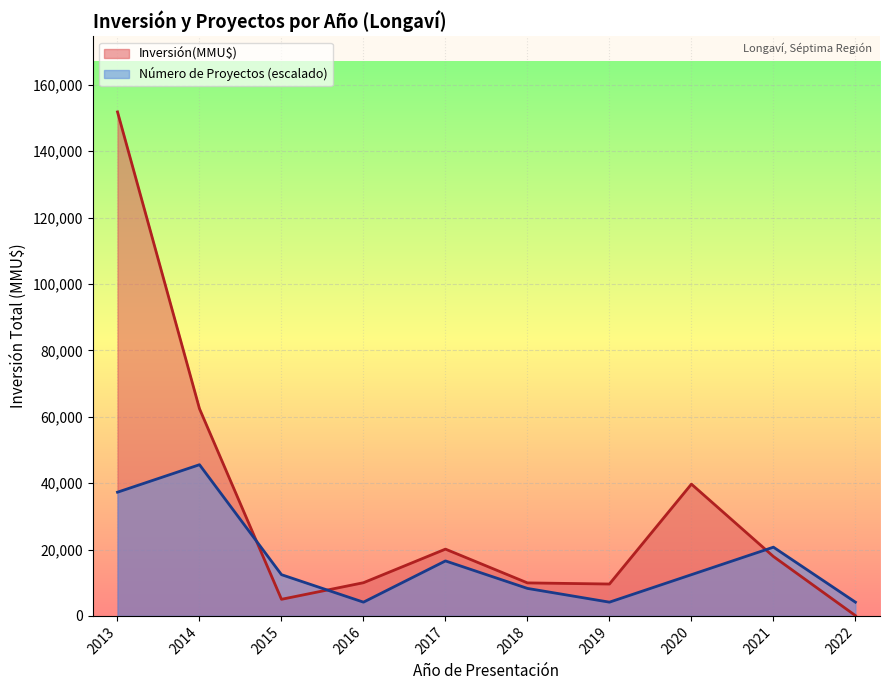

At which category is the sum across all series the highest?

2013